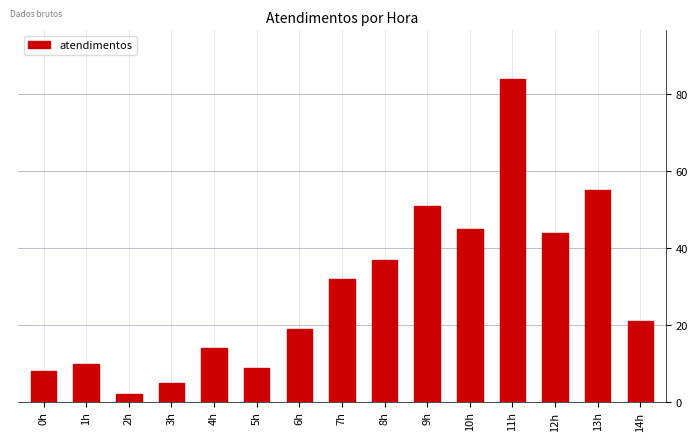

Reading left to right, extract all data points from this chart.

0h=8	1h=10	2h=2	3h=5	4h=14	5h=9	6h=19	7h=32	8h=37	9h=51	10h=45	11h=84	12h=44	13h=55	14h=21